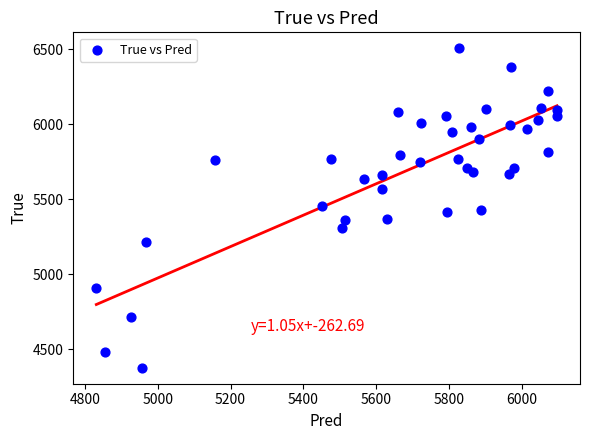

What is the range of Y values (max minus min)?

2128